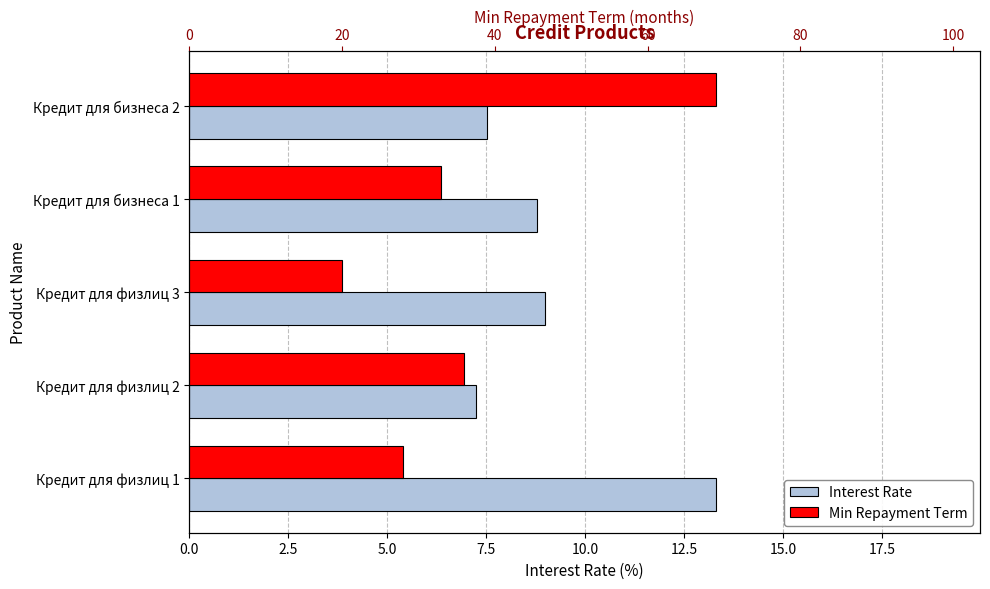

Read the Min Repayment Term value at Кредит для бизнеса 2.

69.0